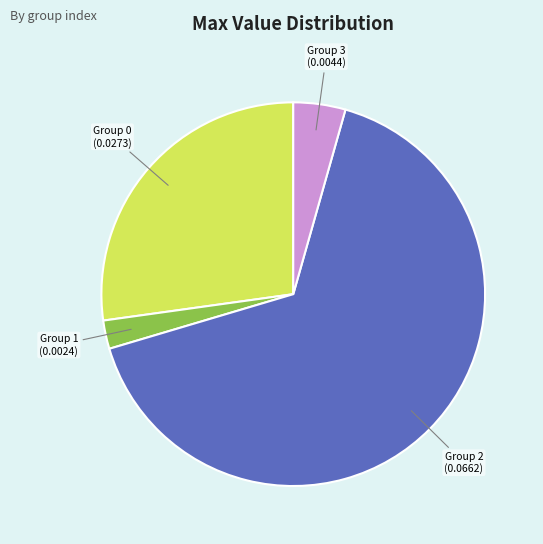

Does any single category account for the majority?

Yes